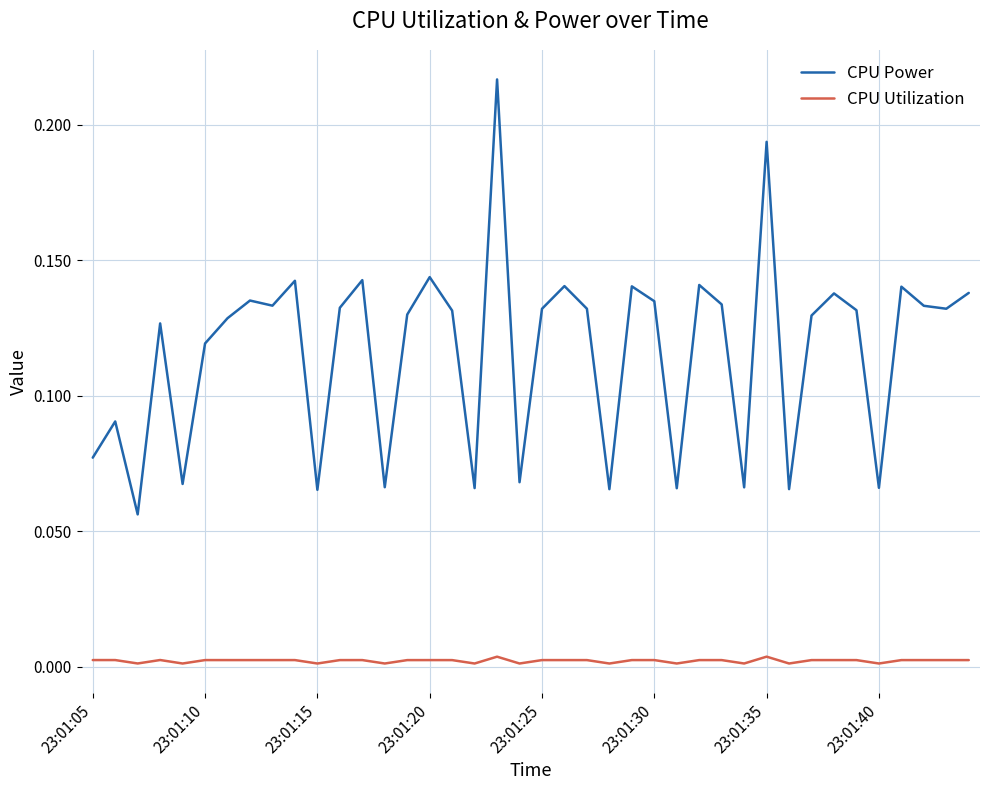

Which series has the largest range (max minus min)?

CPU Power